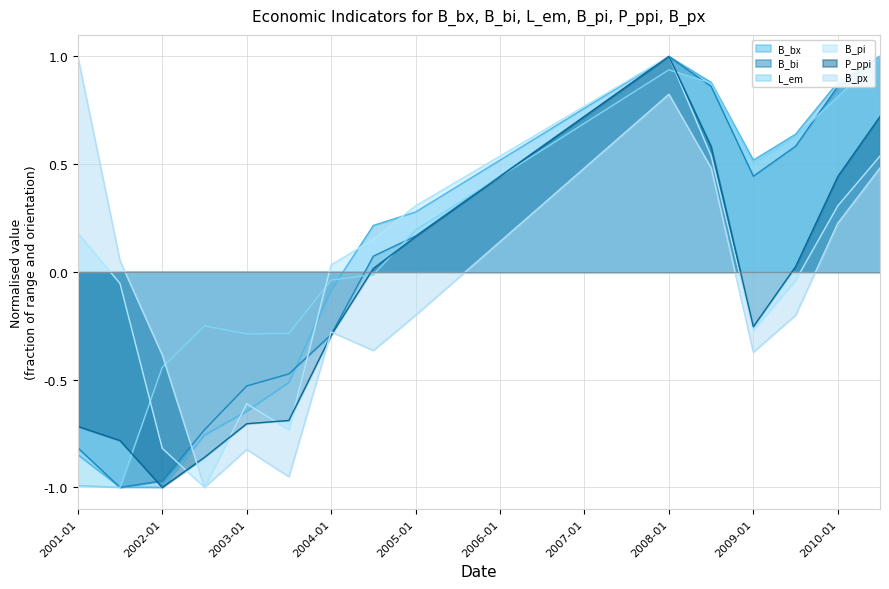

Does the chart have visible grid lines?

Yes